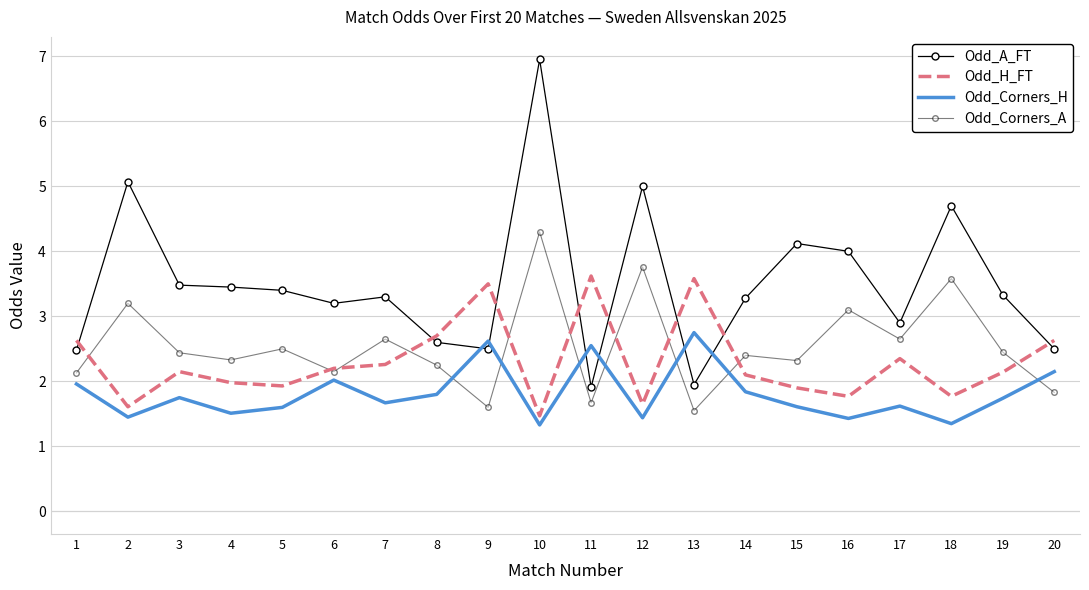

Where do Odd_H_FT and Odd_A_FT first cross each other?

1 and 2